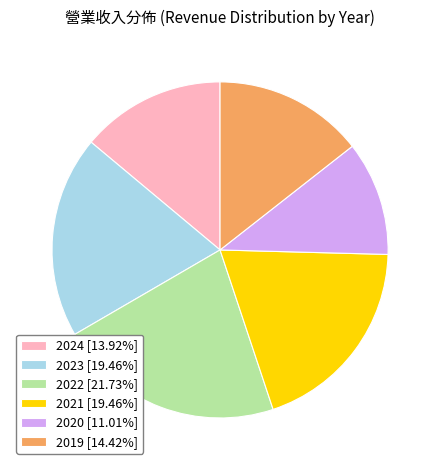

Is it true that 2019 is 4% of the pie?

False